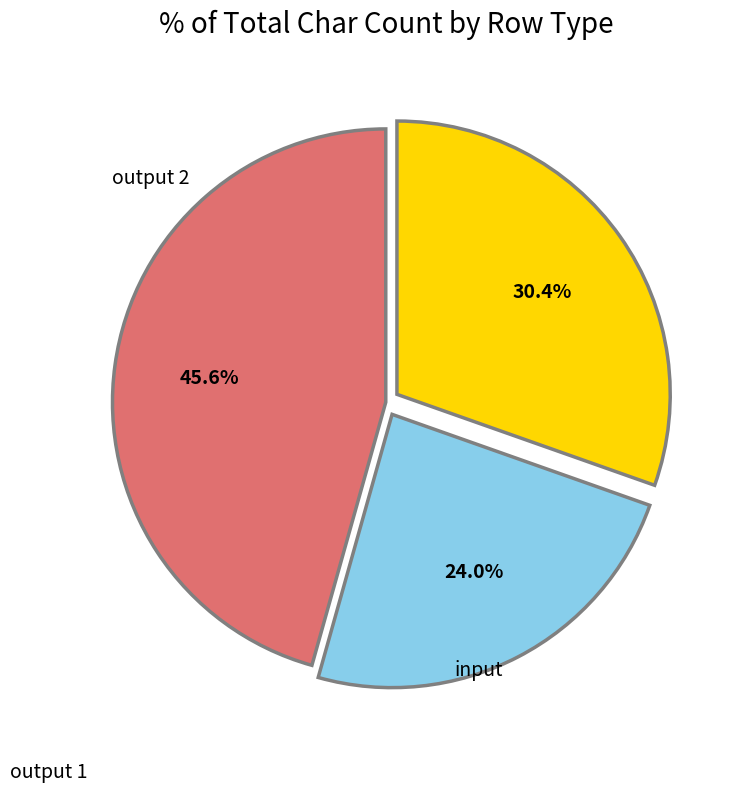

How much of the chart is everything except input?

54.4%